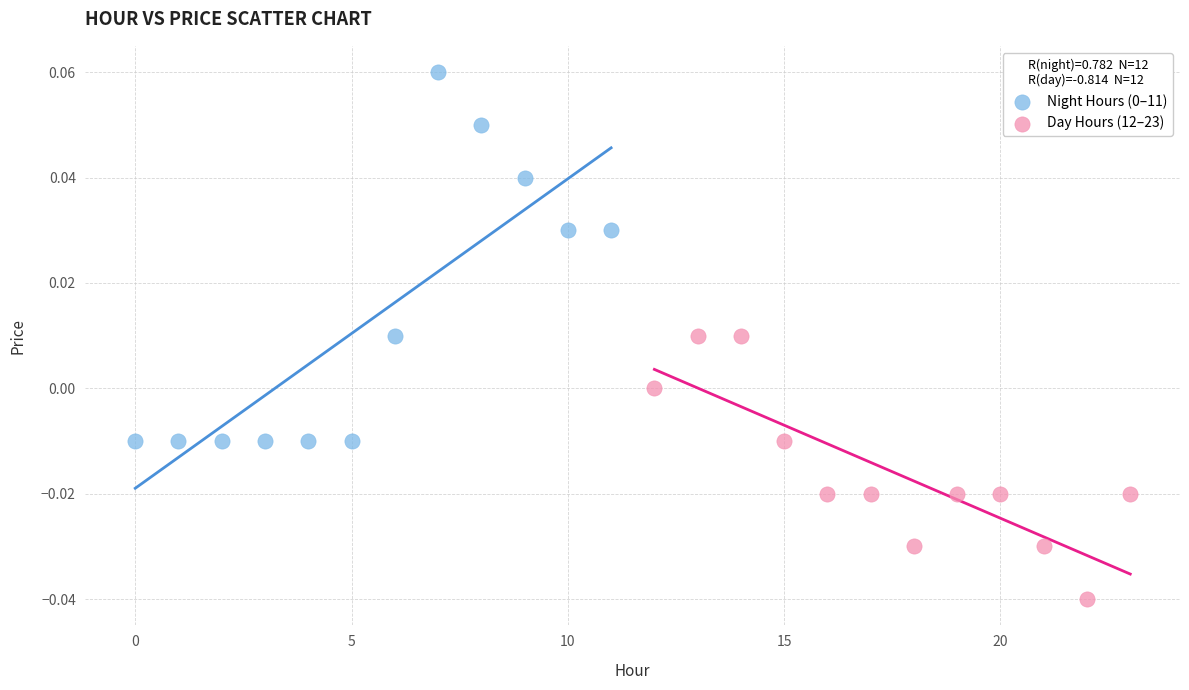

Which series reaches the minimum Y coordinate?

Day Hours (12–23)